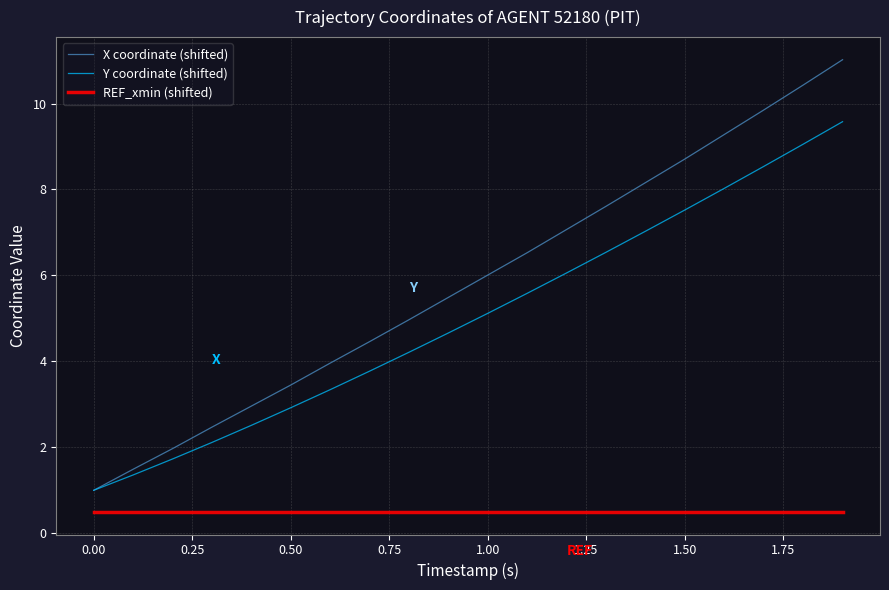

Which series has the largest range (max minus min)?

X coordinate (shifted)